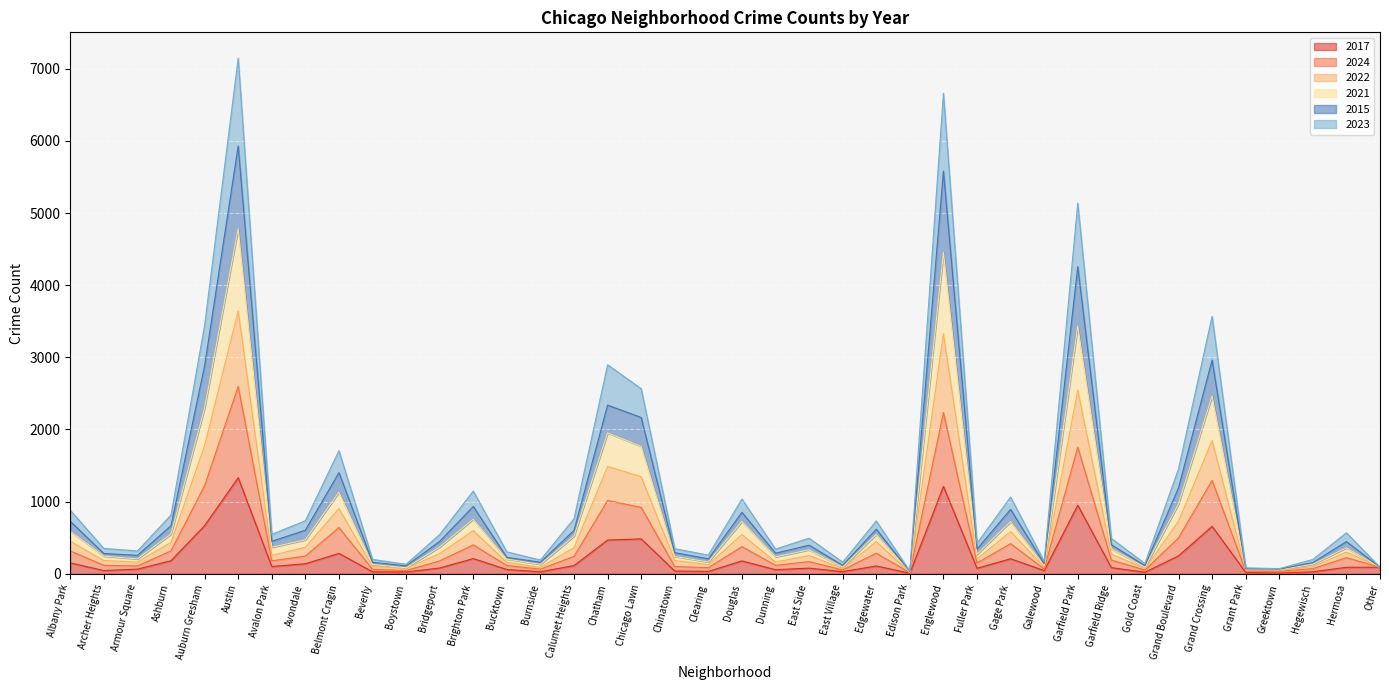

Is it true that 2017 equals 483 at Chicago Lawn?

True